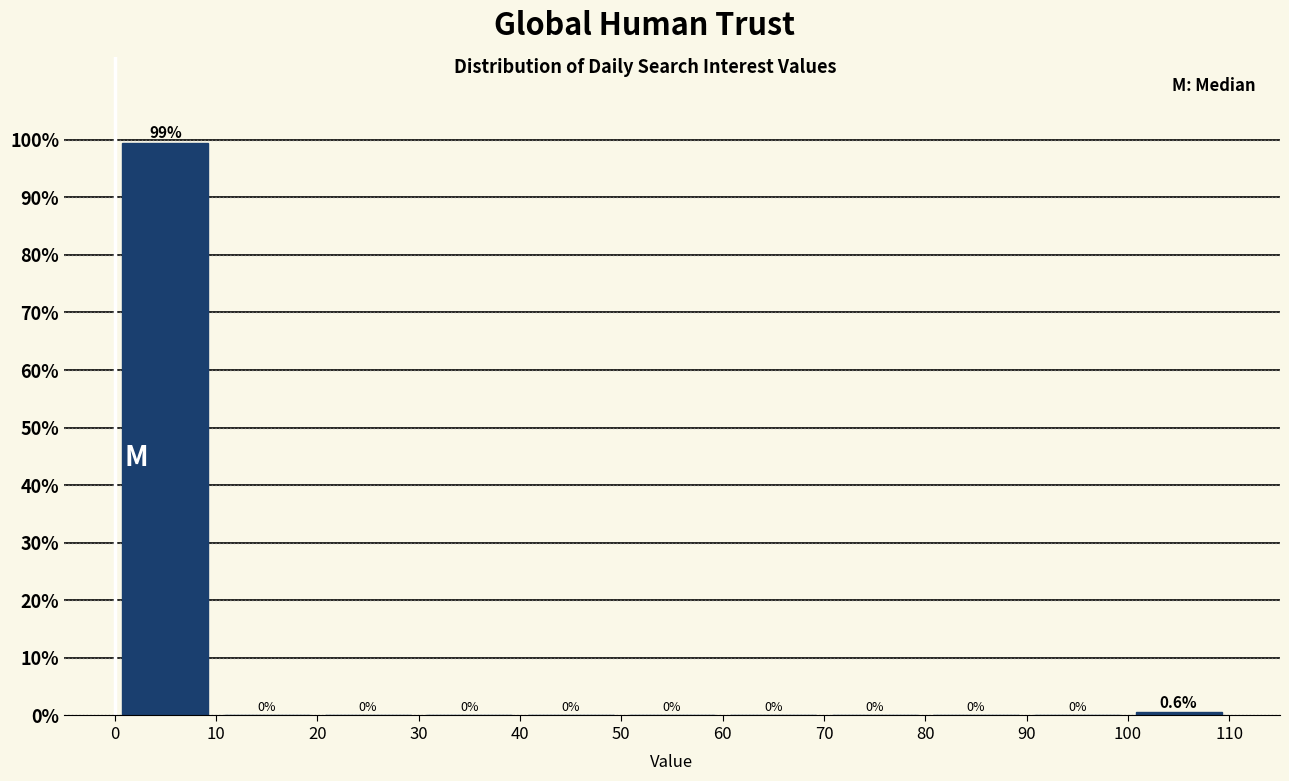

What is the height of the bar covering 0 to 10 on the x-axis?

99.4